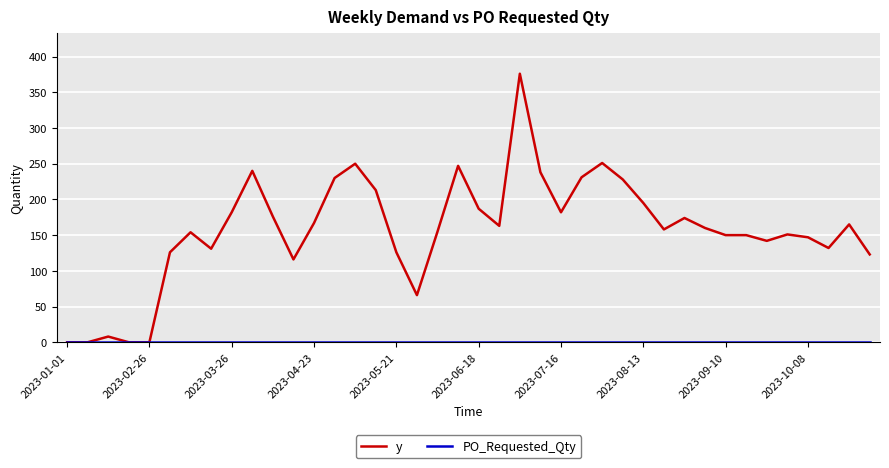

Which series has the largest total across all categories?

y